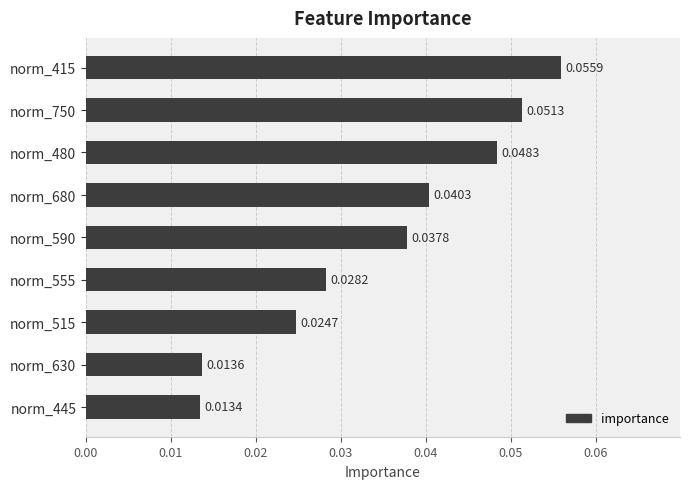

List the labels in order of value, smallest first.

norm_445, norm_630, norm_515, norm_555, norm_590, norm_680, norm_480, norm_750, norm_415